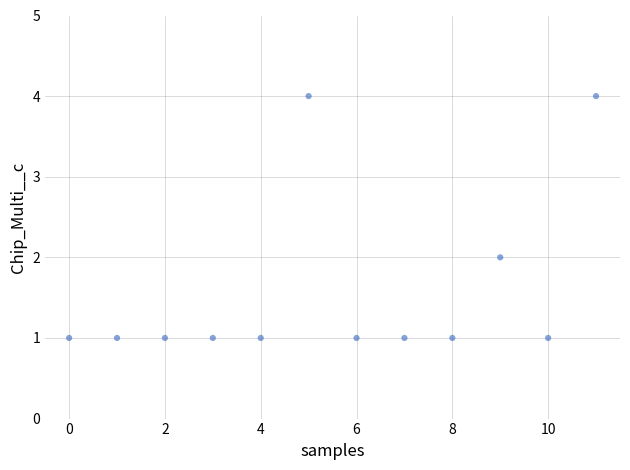

What is the range of Y values (max minus min)?

3